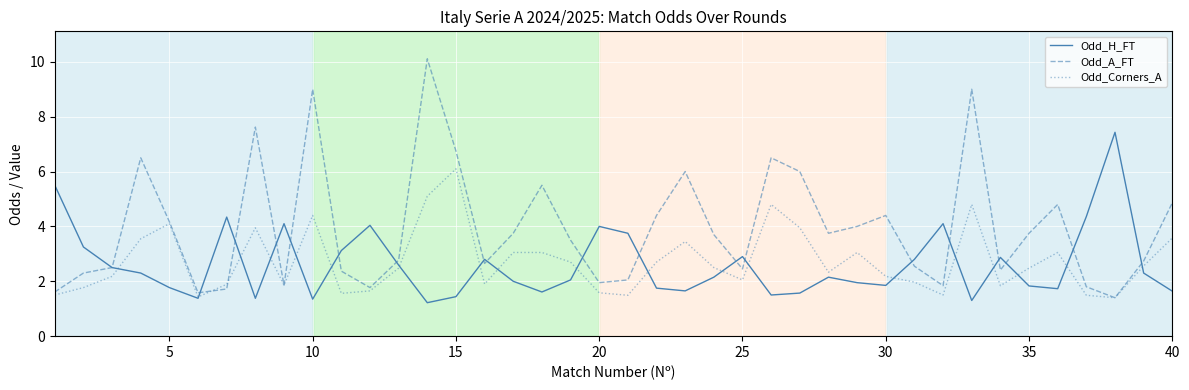

True or false: Odd_A_FT and Odd_H_FT intersect in this chart.

True